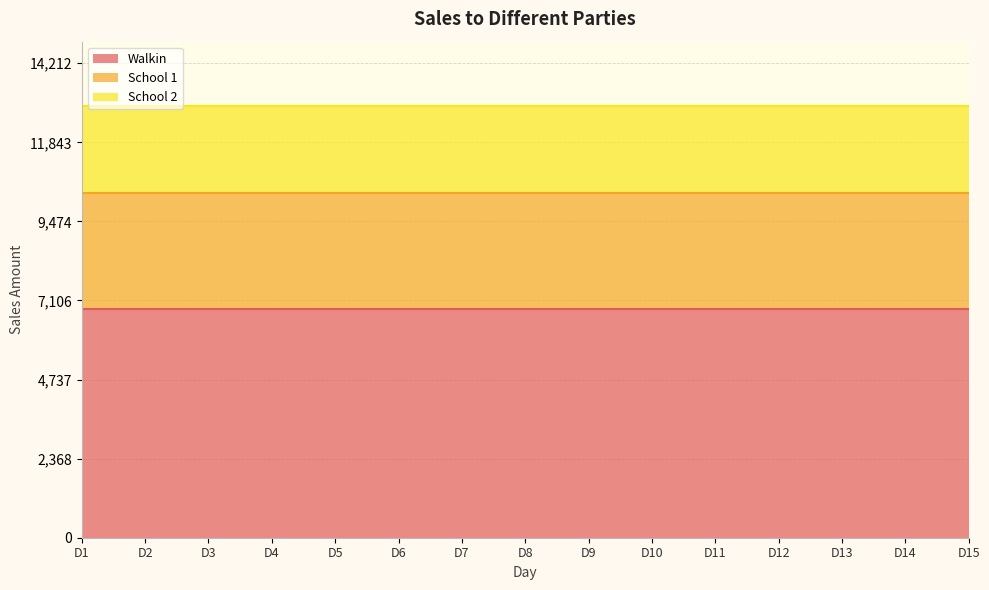

Reading left to right, list all the values displayed in this chart.

Walkin: D1=6840	D2=6840	D3=6840	D4=6840	D5=6840	D6=6840	D7=6840	D8=6840	D9=6840	D10=6840	D11=6840	D12=6840	D13=6840	D14=6840	D15=6840
School 1: D1=3480	D2=3480	D3=3480	D4=3480	D5=3480	D6=3480	D7=3480	D8=3480	D9=3480	D10=3480	D11=3480	D12=3480	D13=3480	D14=3480	D15=3480
School 2: D1=2600	D2=2600	D3=2600	D4=2600	D5=2600	D6=2600	D7=2600	D8=2600	D9=2600	D10=2600	D11=2600	D12=2600	D13=2600	D14=2600	D15=2600